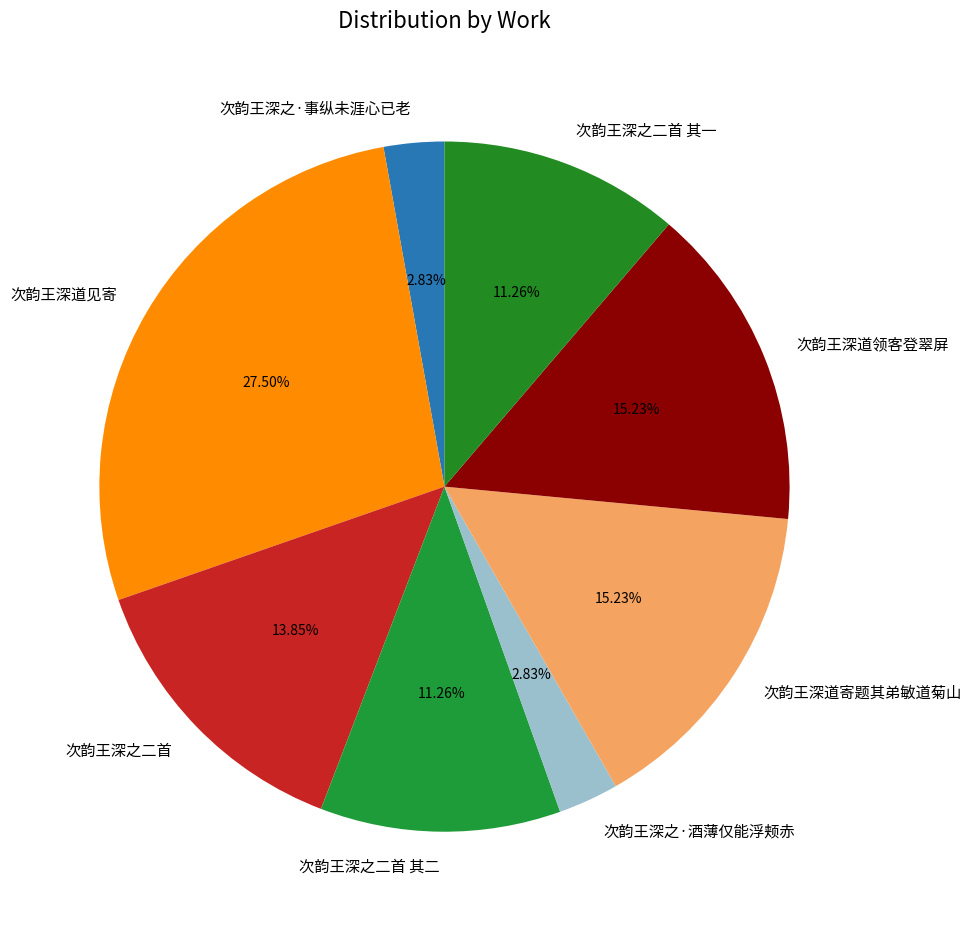

Approximately how many times larger is the value at 次韵王深之·酒薄仅能浮颊赤 compared to 次韵王深道领客登翠屏?

0.2